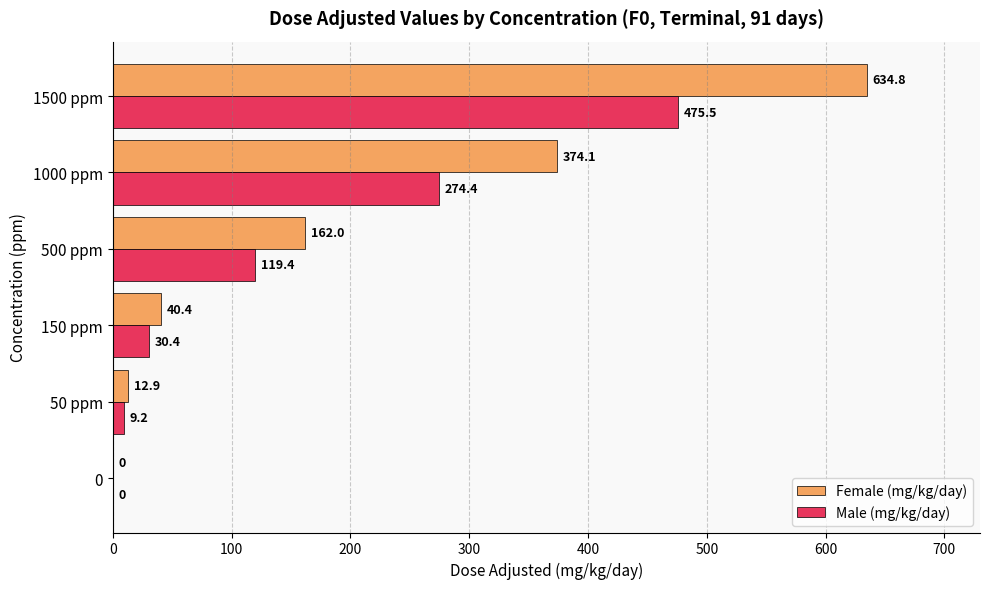

What is the sum of the Male (mg/kg/day) values at 0 and 1500 ppm?

475.5